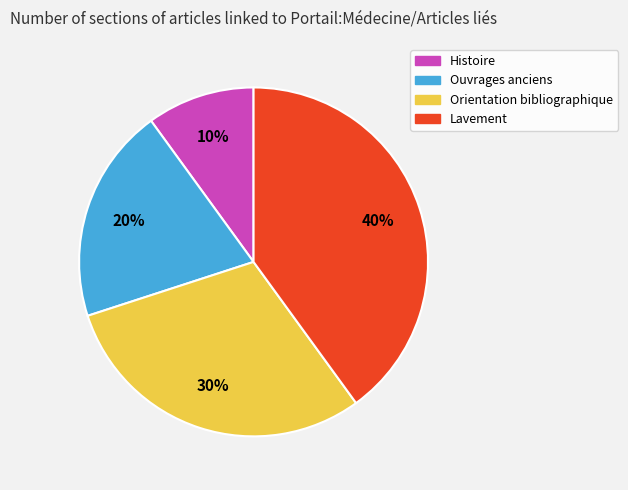

How many segments does this pie chart have?

4